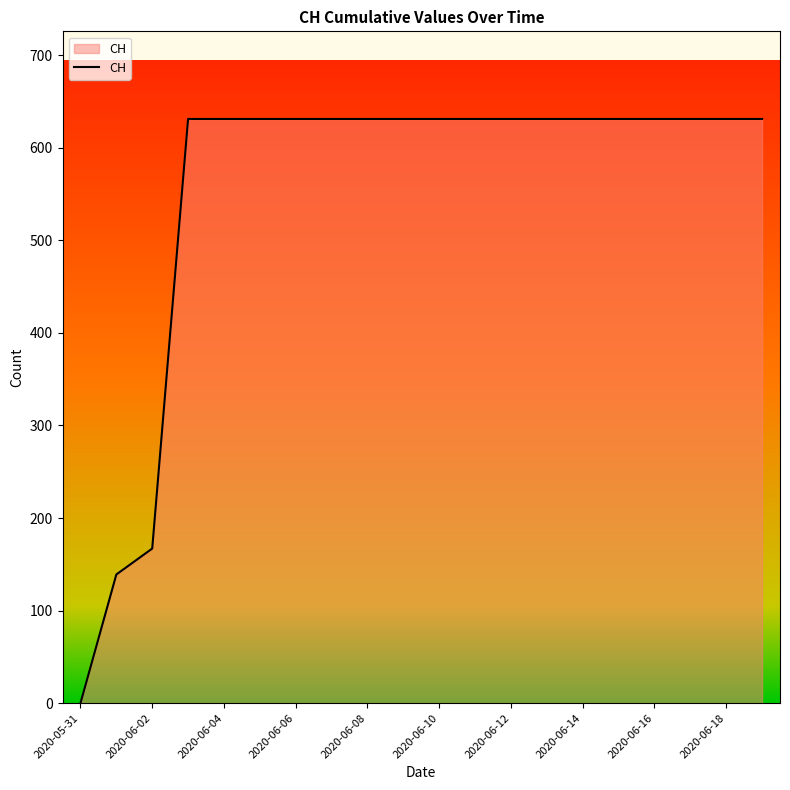

What is the greatest value displayed?

631